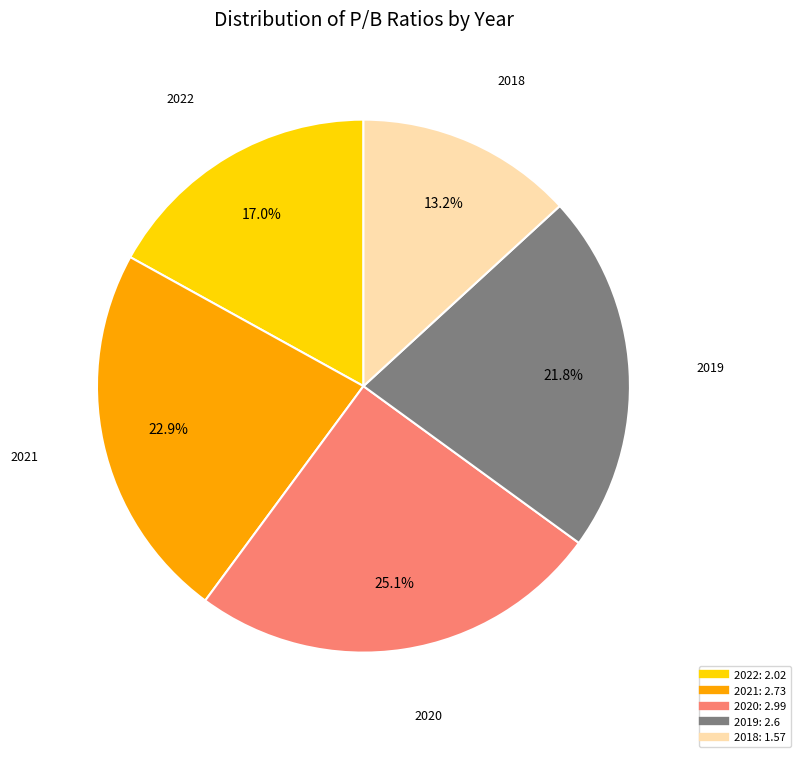

Which category has the smallest portion of the pie?

2018